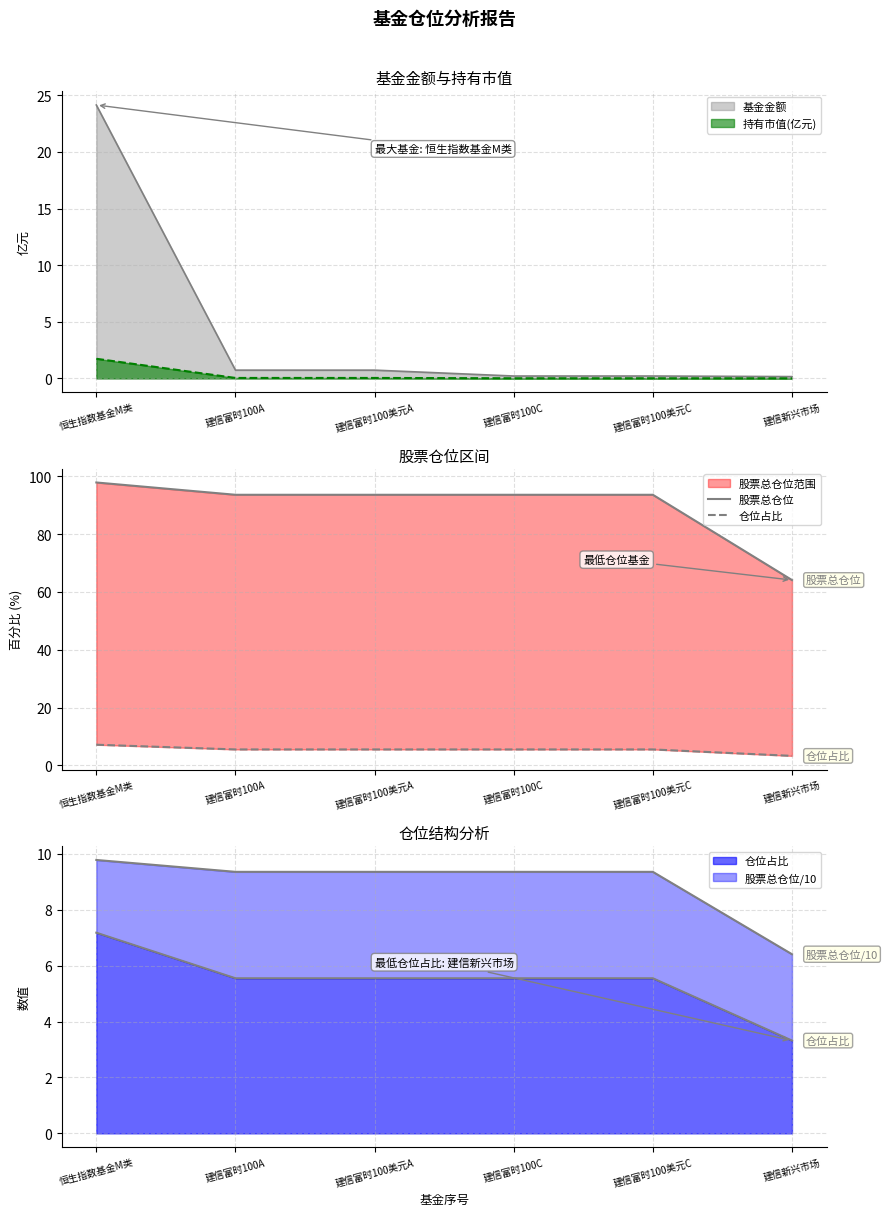

What is the sum of the 仓位占比 values at 建信富时100美元C and 建信新兴市场?

8.9